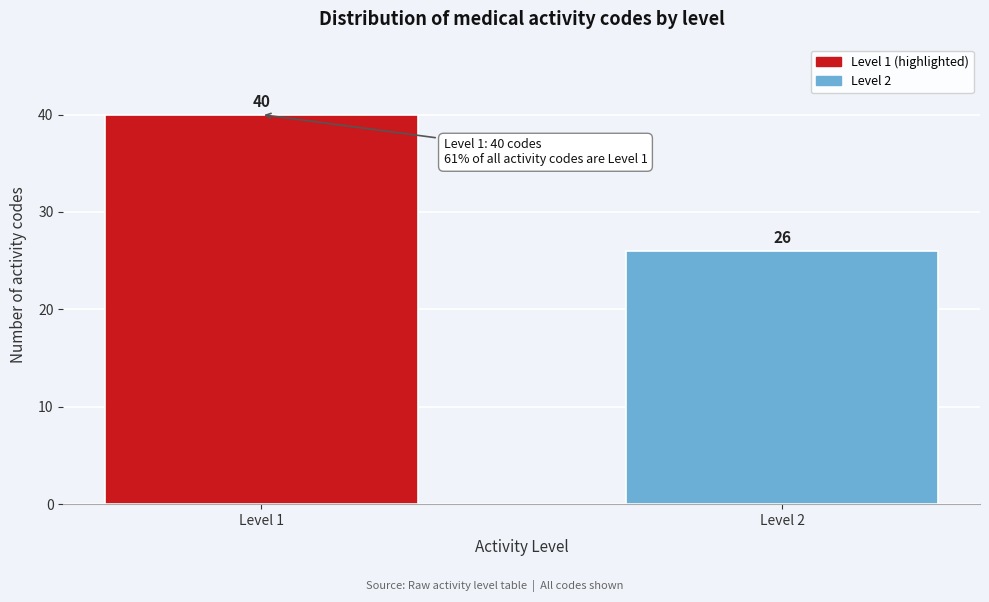

Reading left to right, transcribe all the data shown in this chart.

Level 1=40	Level 2=26